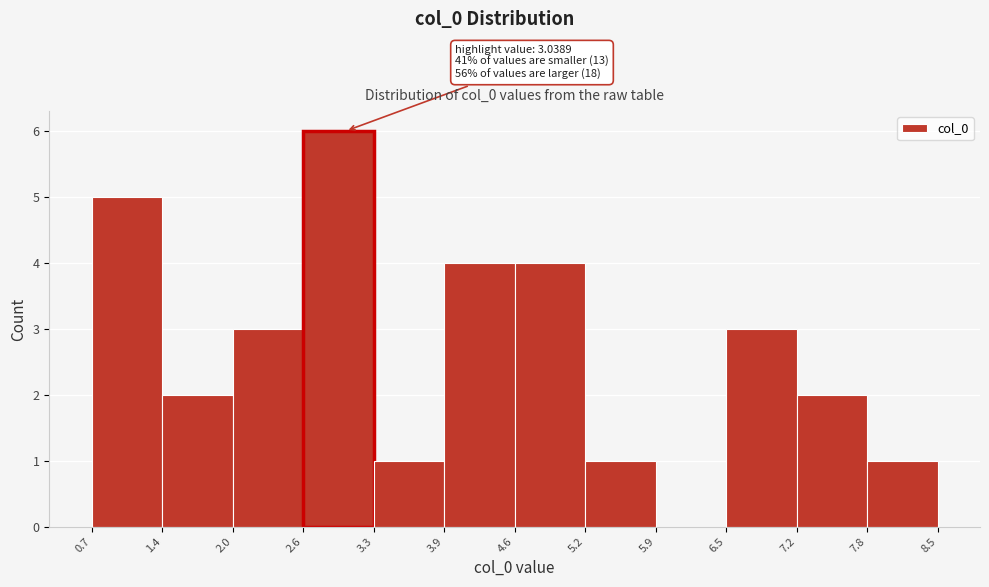

Which range on the x-axis has the tallest bar?

2.6 to 3.3